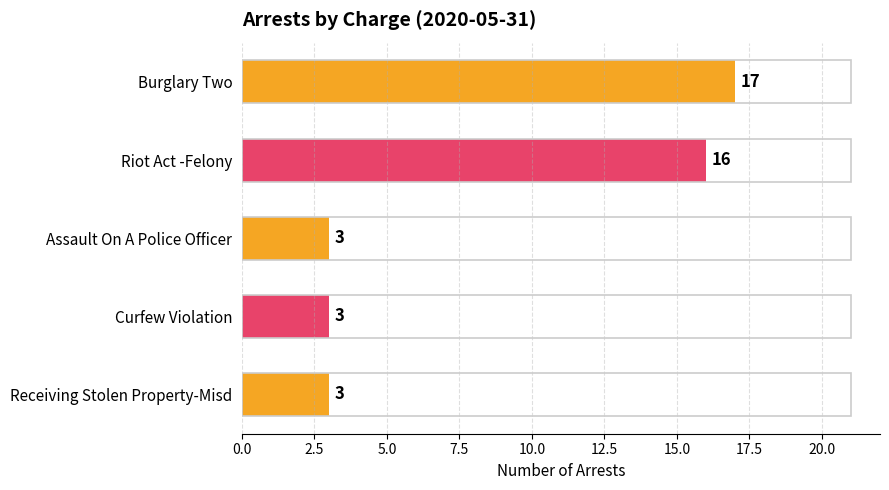

What is the sum of the values at Assault On A Police Officer and Burglary Two?

20